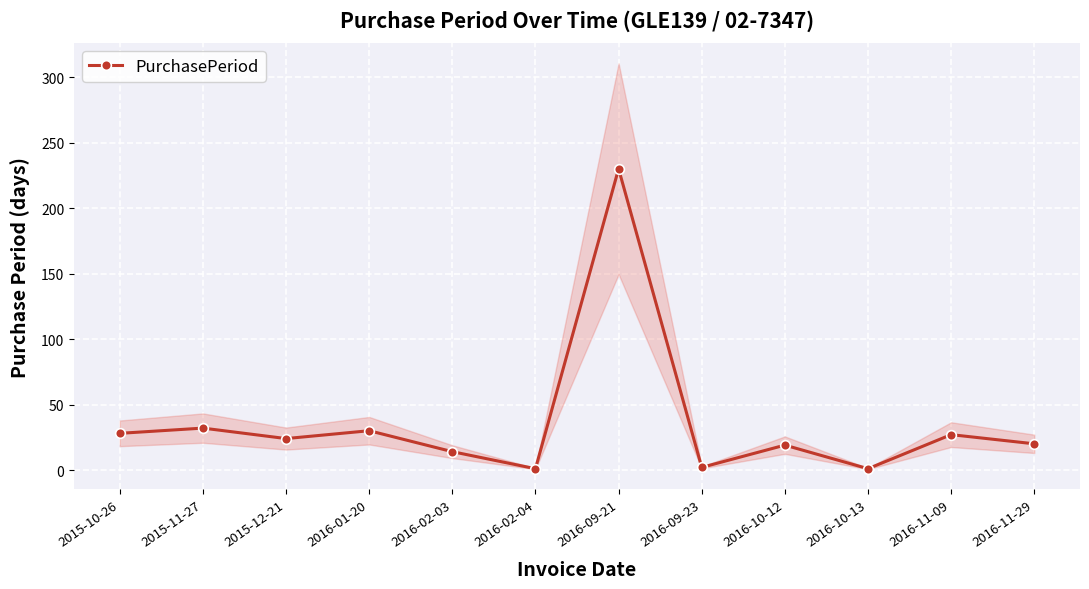

Count the number of categories in the chart.

12